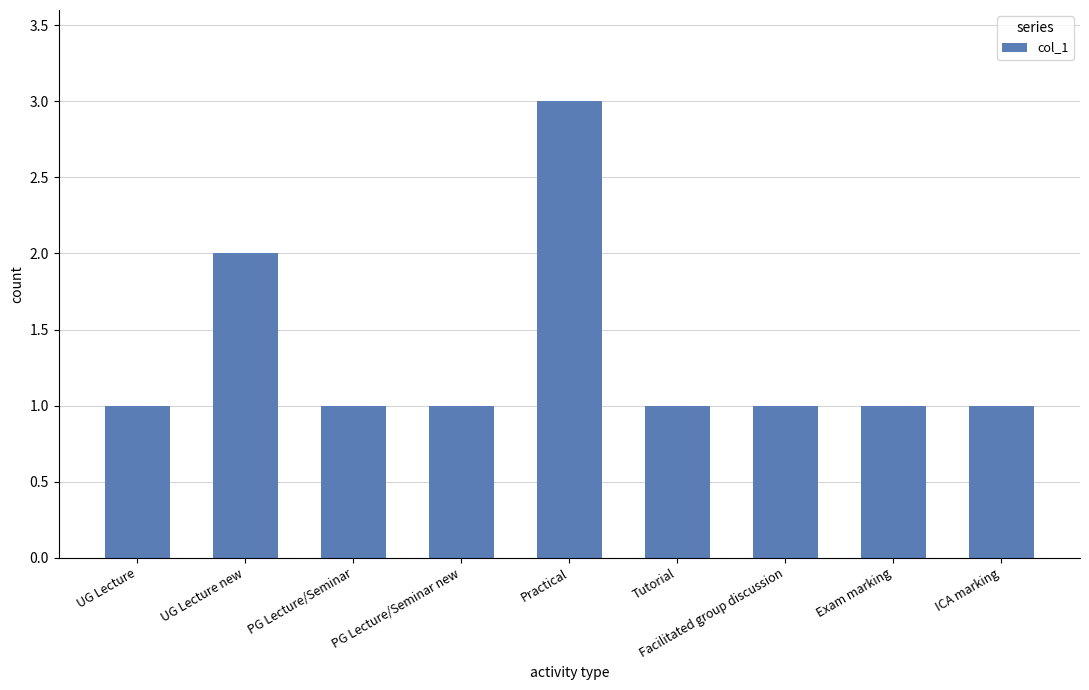

What is the minimum value shown in the chart?

1